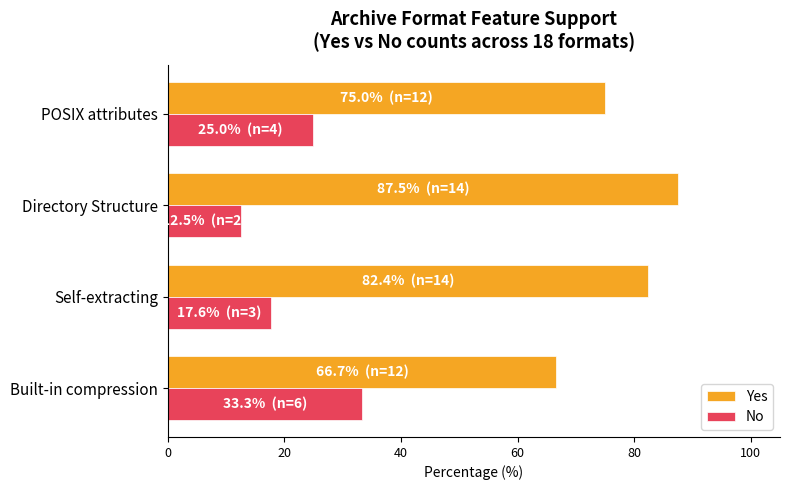

What is the difference between the highest and lowest values at Built-in compression?

33.3